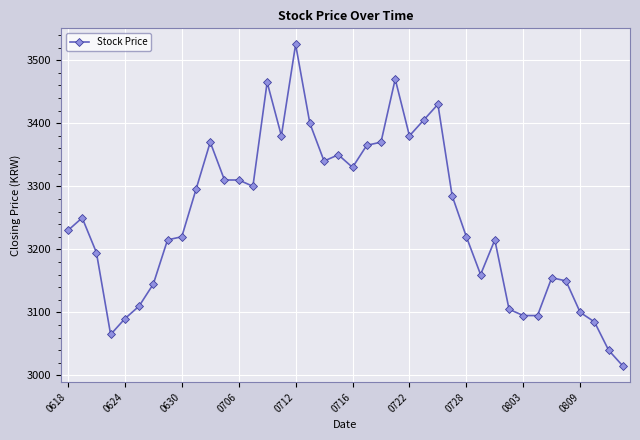

What is the value of the 24th point from the left?

3470